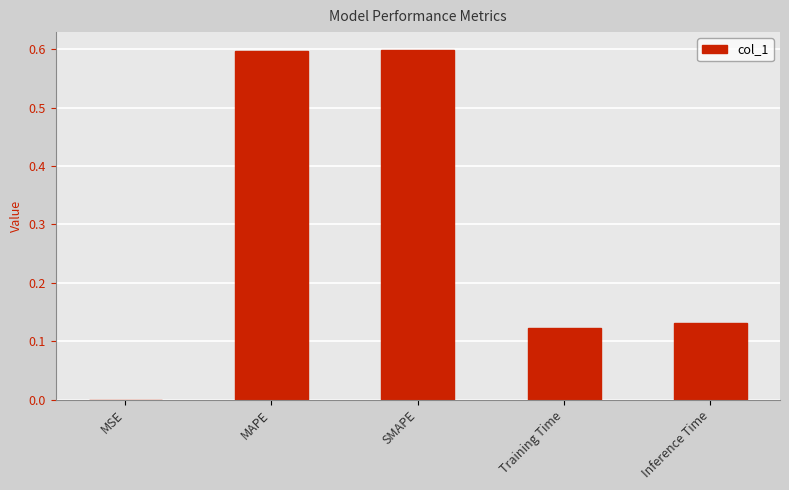

Read the value at MAPE.

0.6